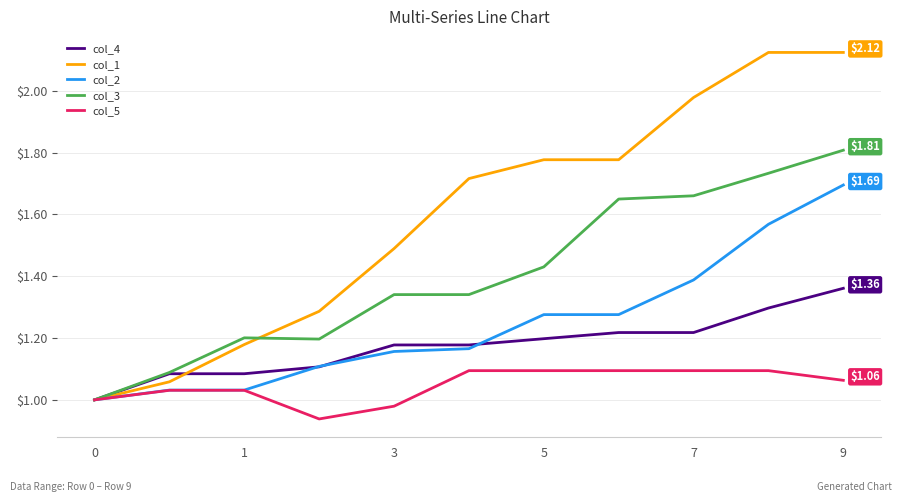

Which series has the largest total across all categories?

col_1